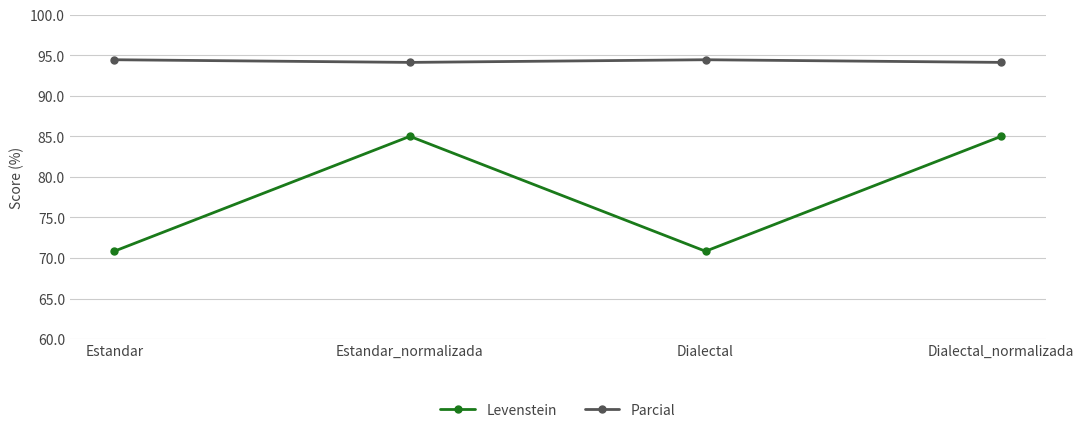

True or false: Levenstein and Parcial intersect in this chart.

False